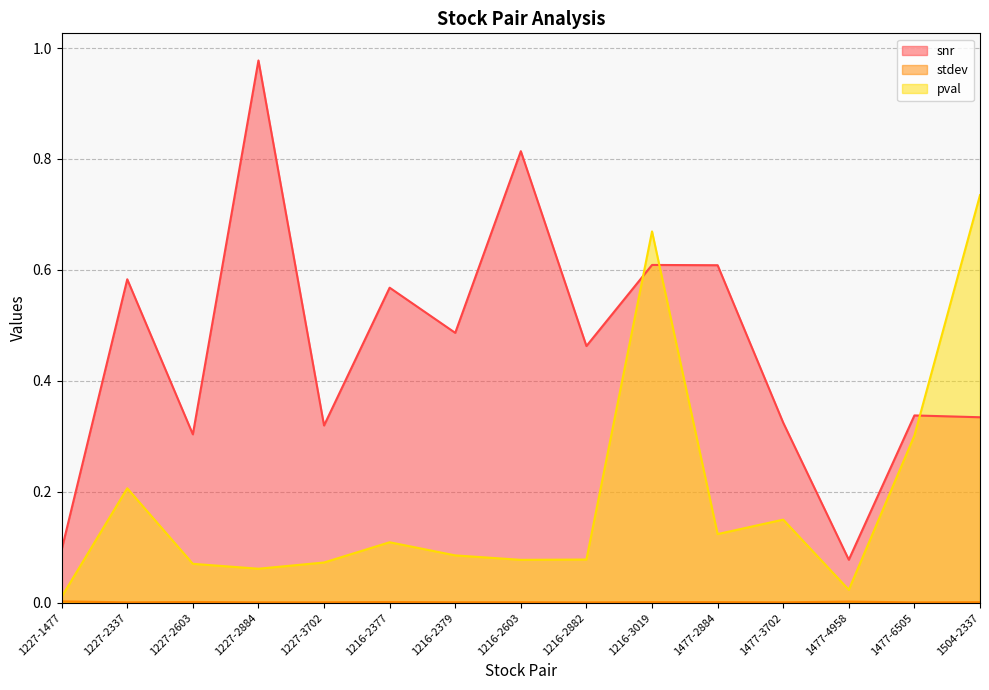

Rank the series by their average value, from lowest to highest.

stdev, pval, snr